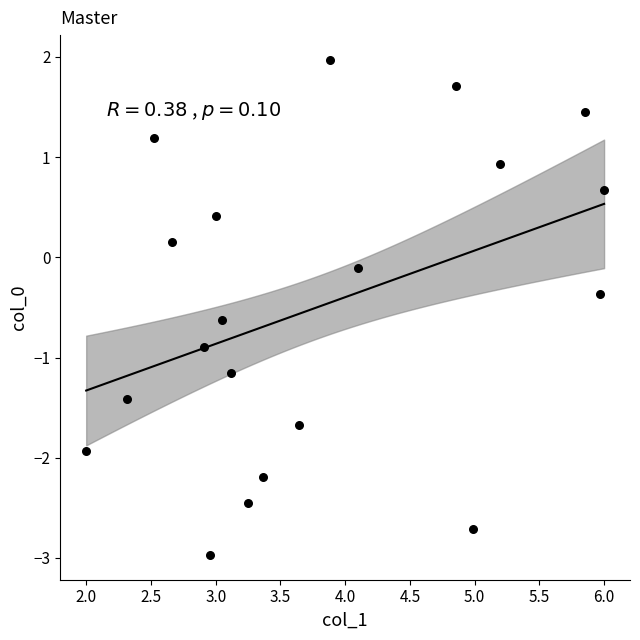

What is the range of Y values (max minus min)?

4.9